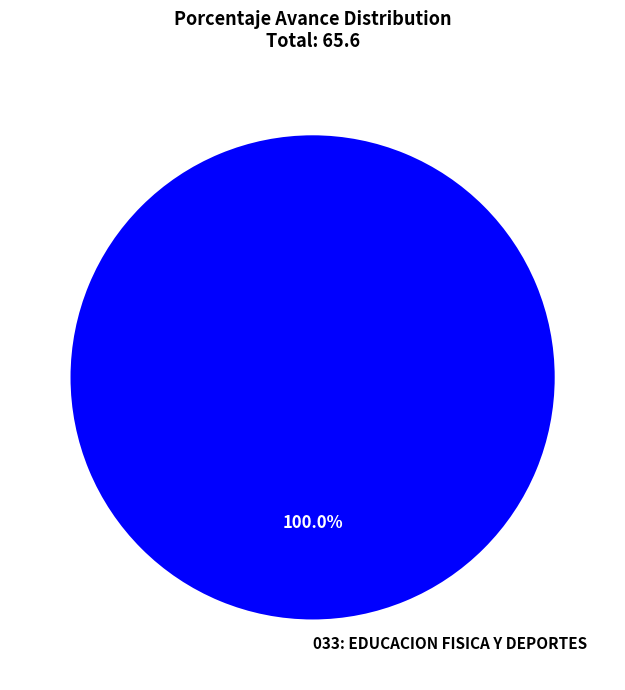

Rank the categories by value from lowest to highest.

033: EDUCACION FISICA Y DEPORTES